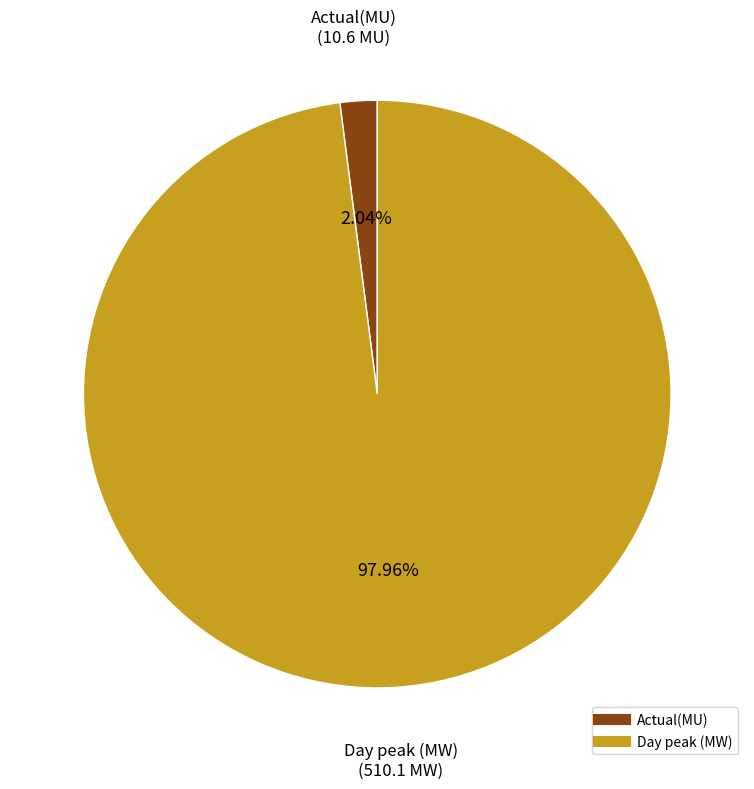

Is there a majority slice in this chart?

Yes